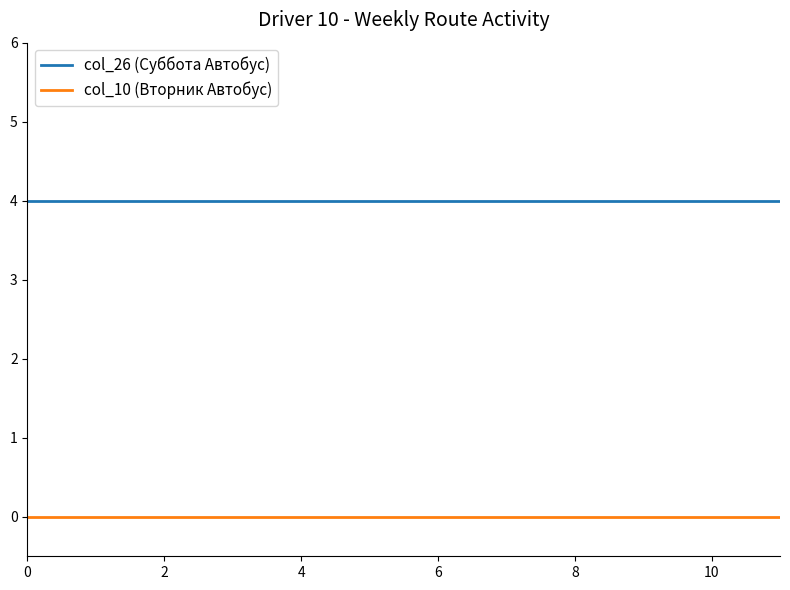

True or false: col_10 (Вторник Автобус) and col_26 (Суббота Автобус) intersect in this chart.

False